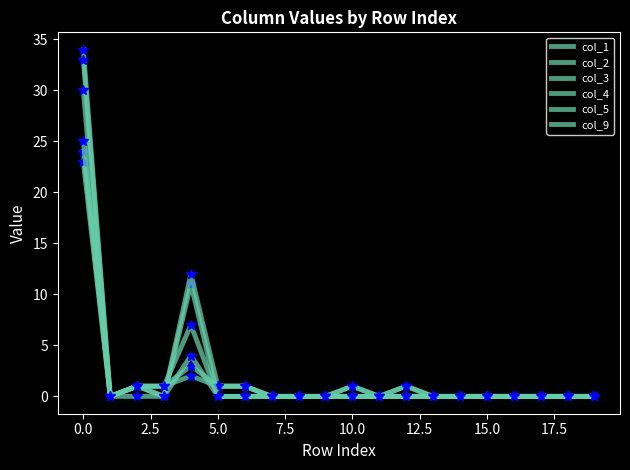

How many interior local valleys does the col_9 series have?

1